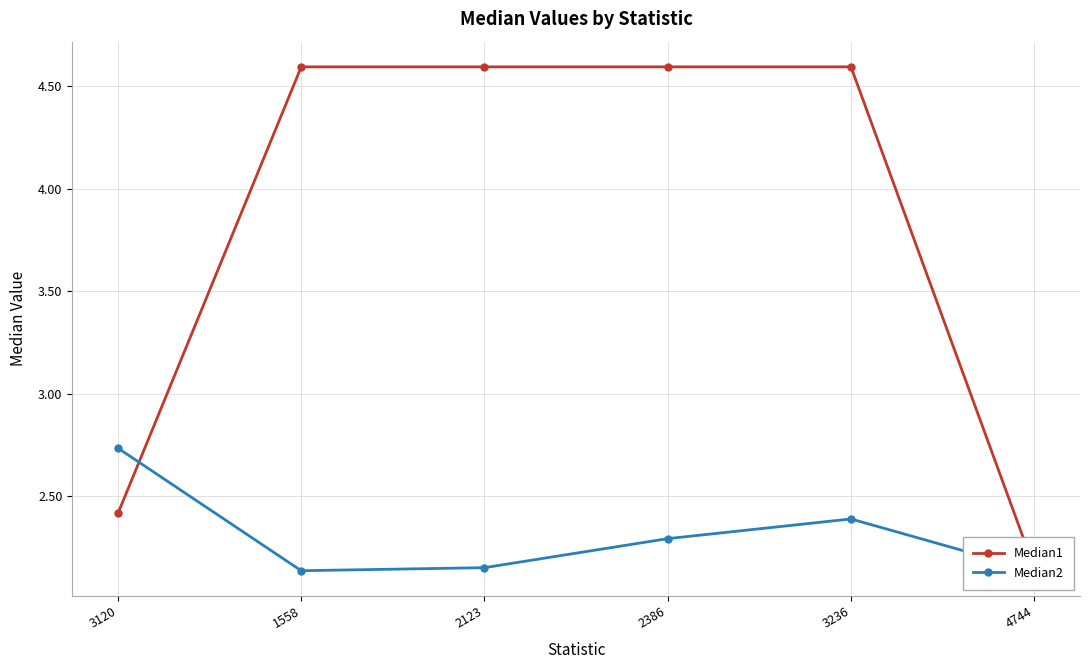

What is the difference between the maximum and second lowest values in the Median2 series?

0.6